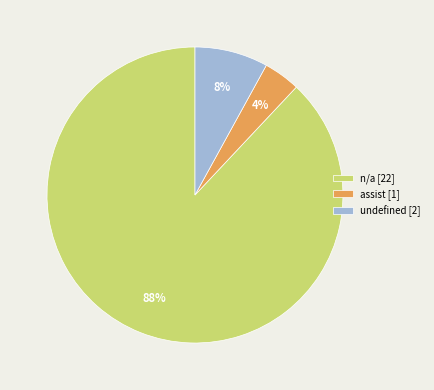

True or false: assist [1] accounts for 13% of the total.

False